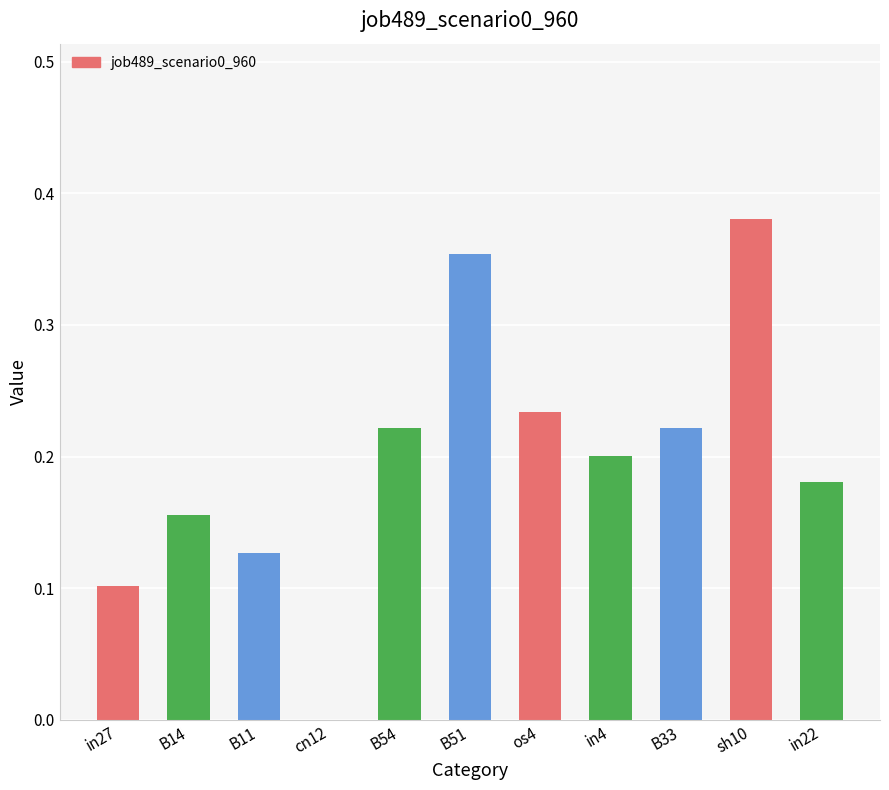

Which label corresponds to the largest value in the chart?

sh10